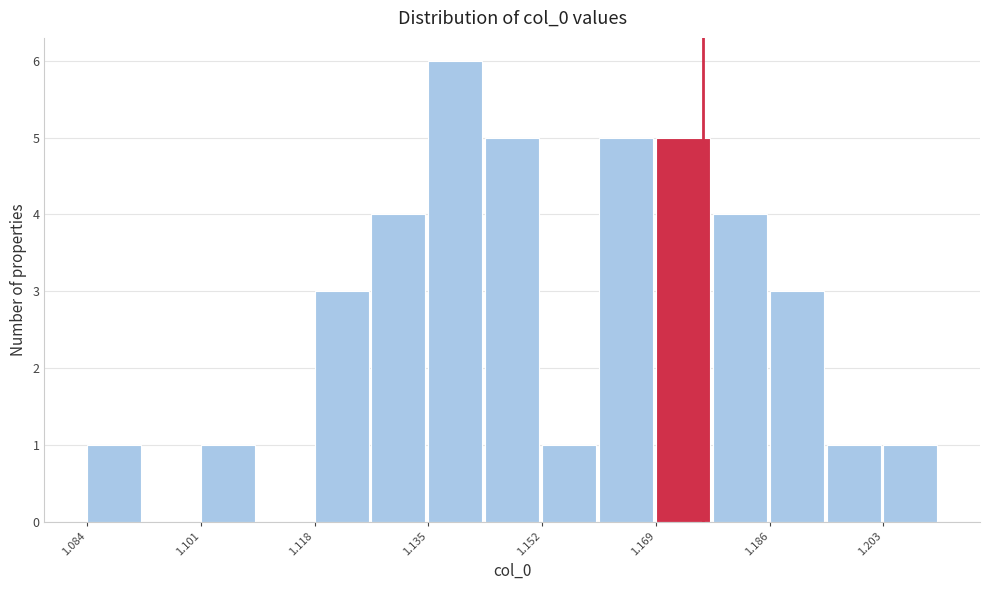

Over which range of the x-axis is the bar tallest?

1.136 to 1.144